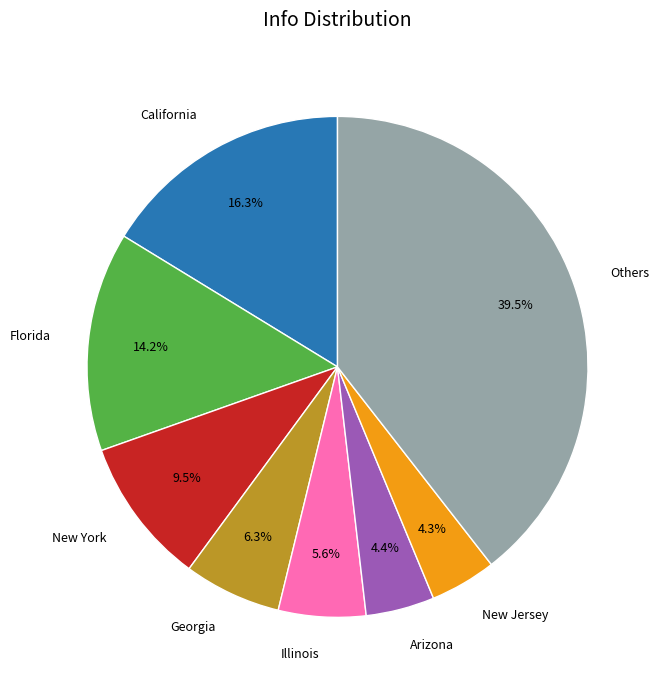

Combined, do New York and New Jersey account for over 50%?

No